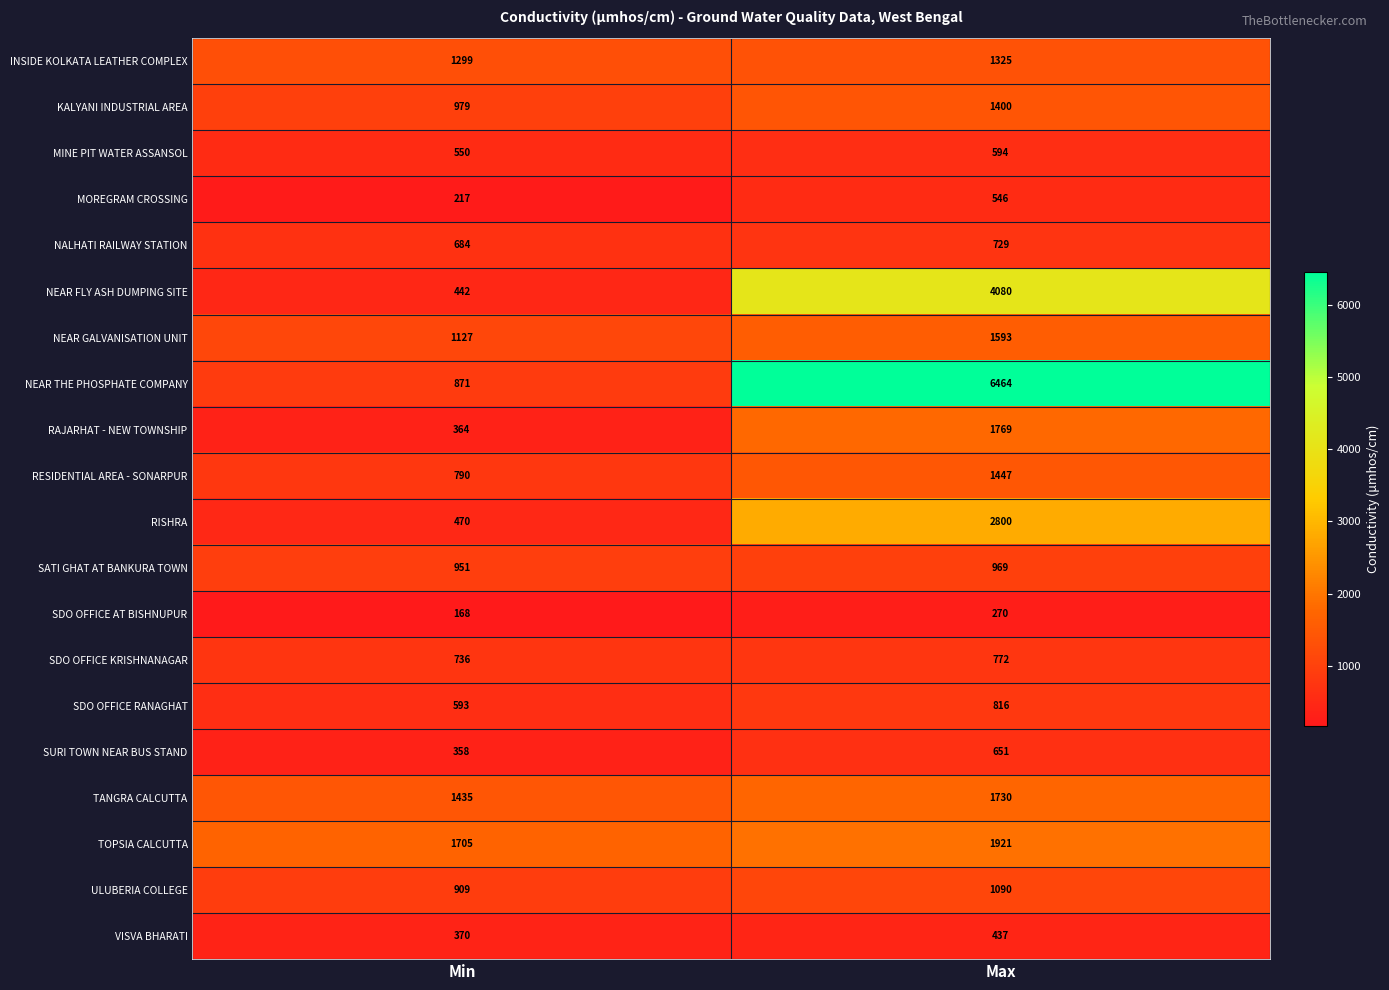

What is the spread (max minus min) of values at Max?

6194